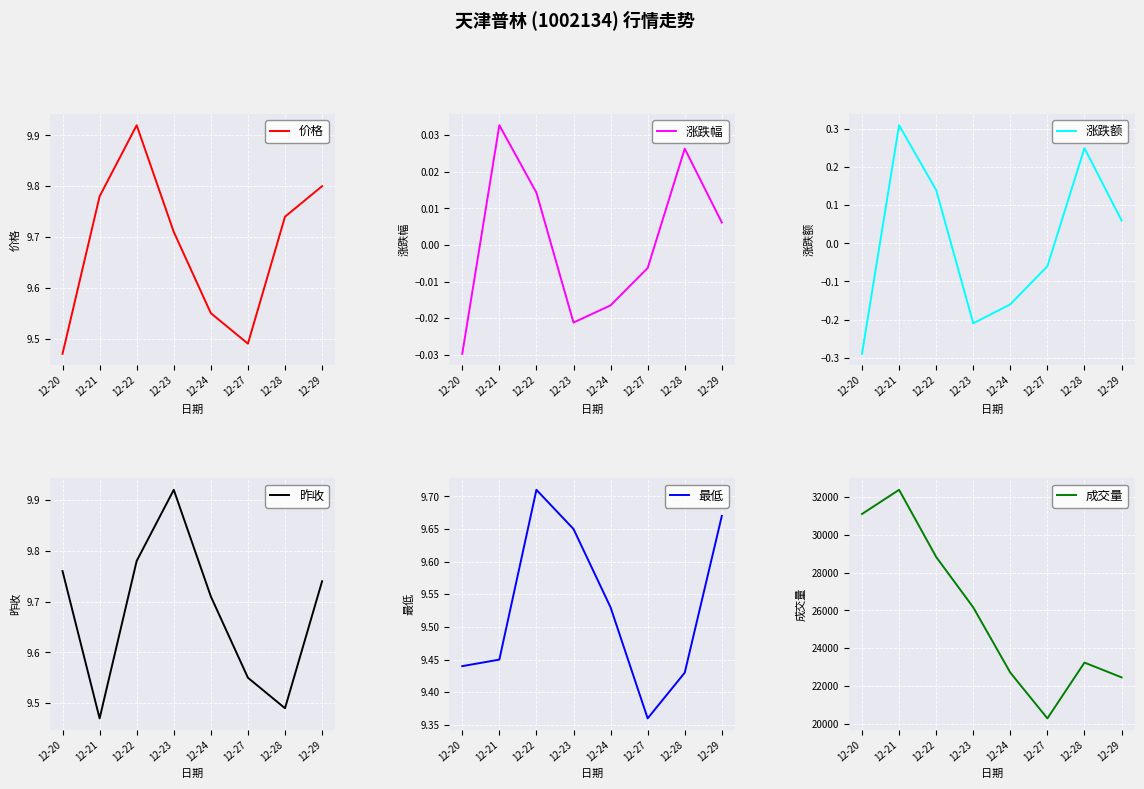

Which series ends up on top after the final intersection of 涨跌幅 and 涨跌额?

涨跌额